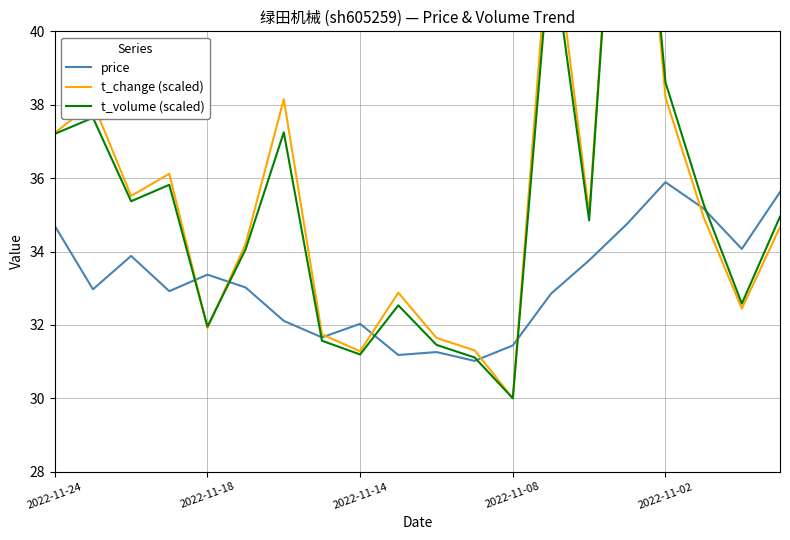

Between 13 and 14, which series saw the biggest shift?

t_change (scaled)